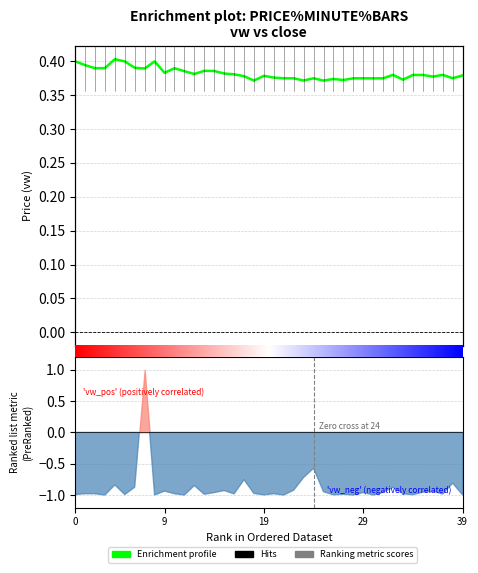

Is it true that the value at 23 is 0.4?

True